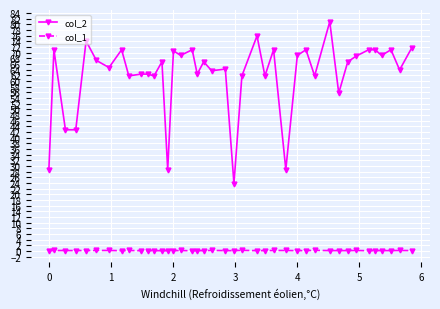

True or false: col_1 has more than 1 points higher than both neighbors.

True